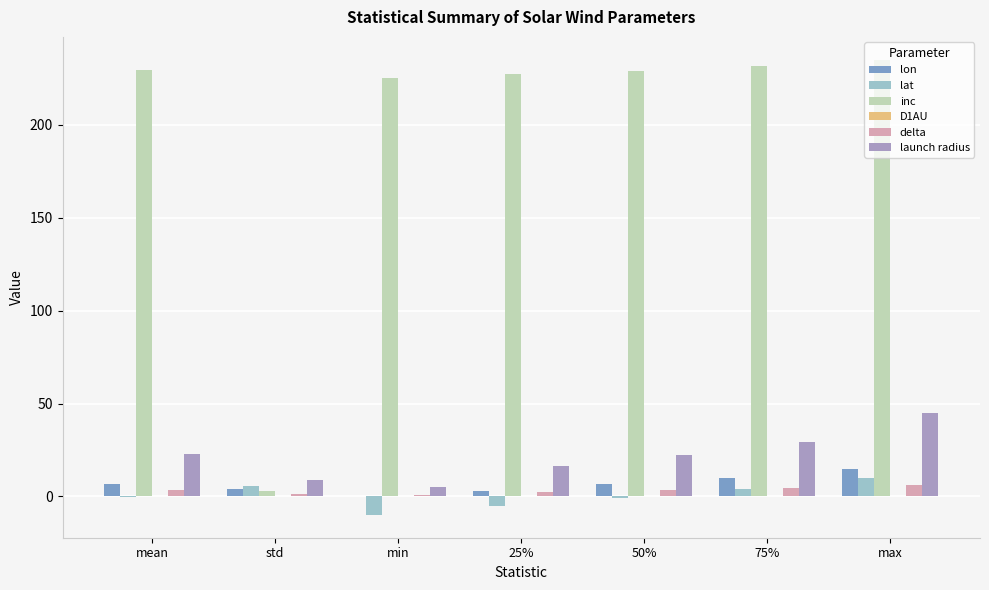

Which series has the largest total across all categories?

inc